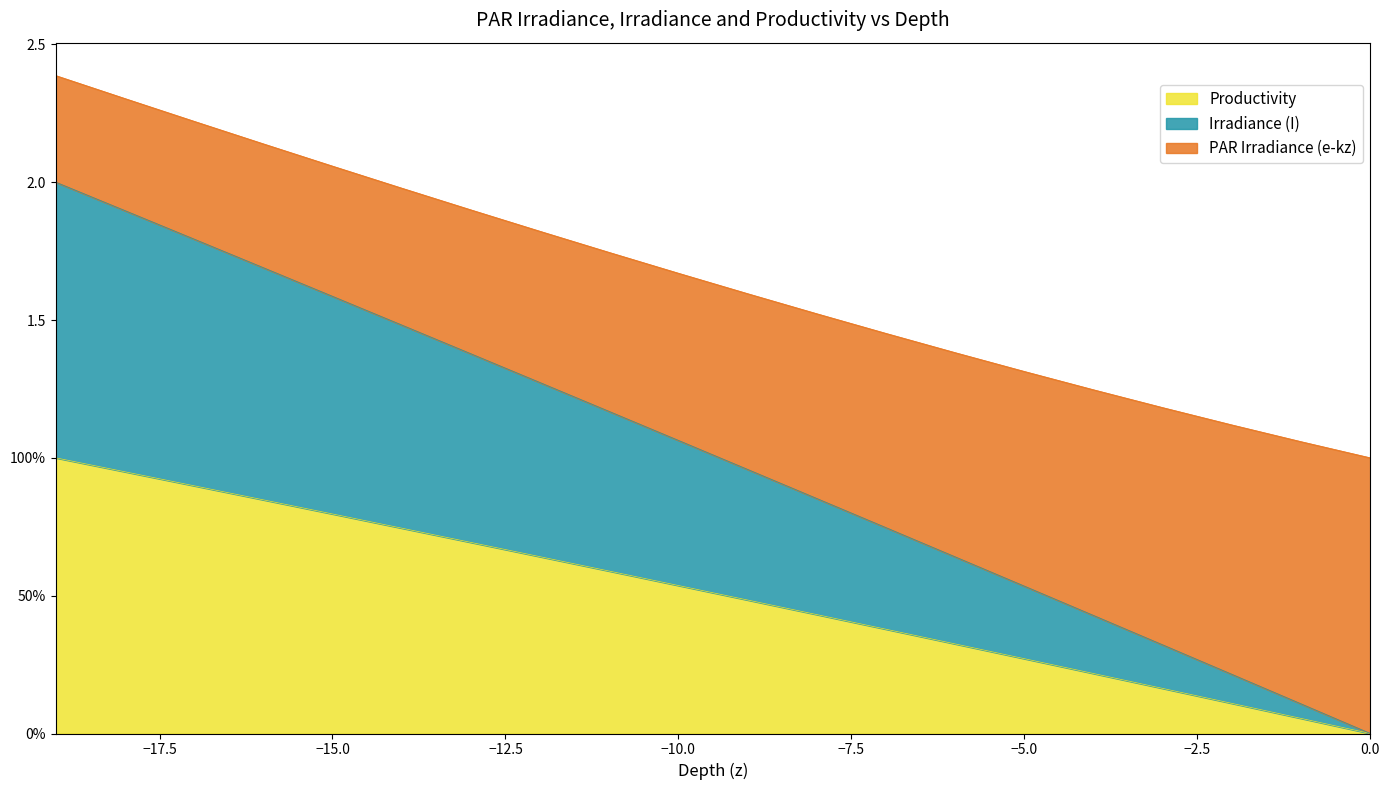

How many categories are shown in the chart?

20